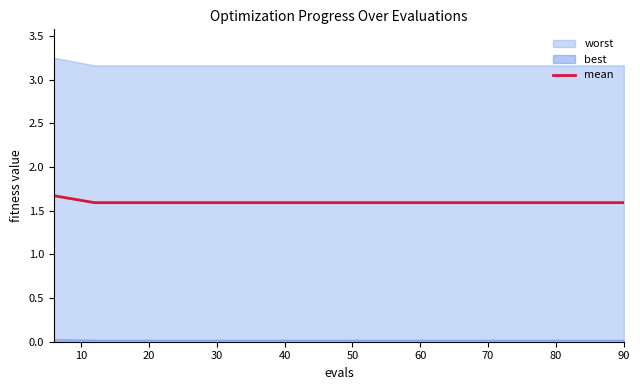

What is the lowest value of the mean series?

1.6